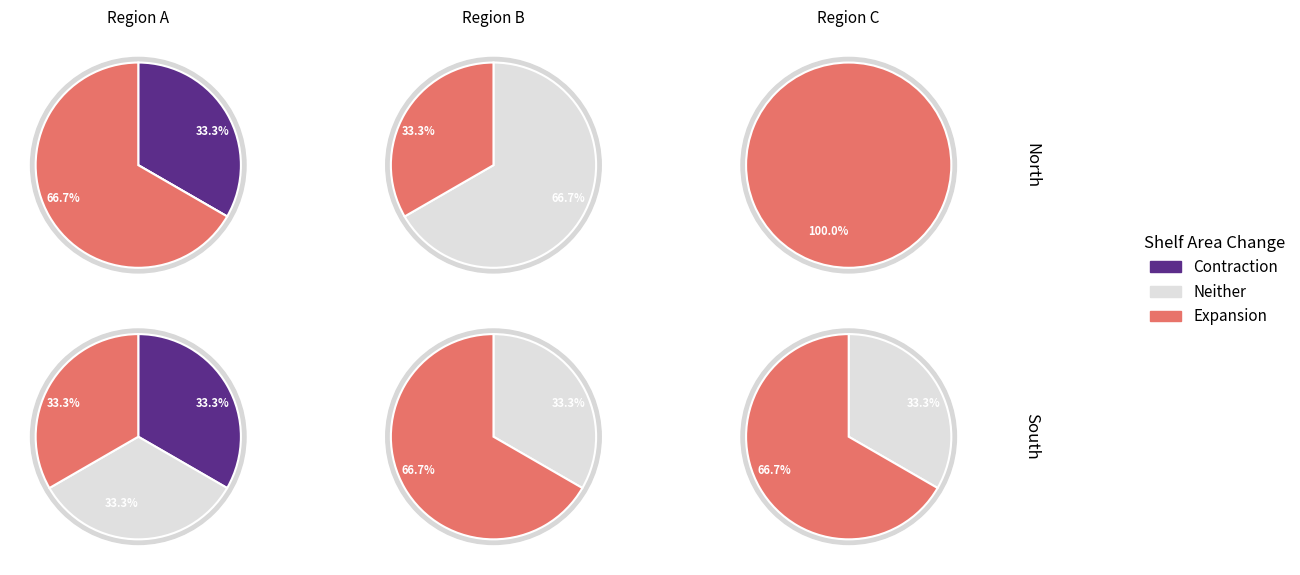

Is it true that 2 is 0% of the pie?

True